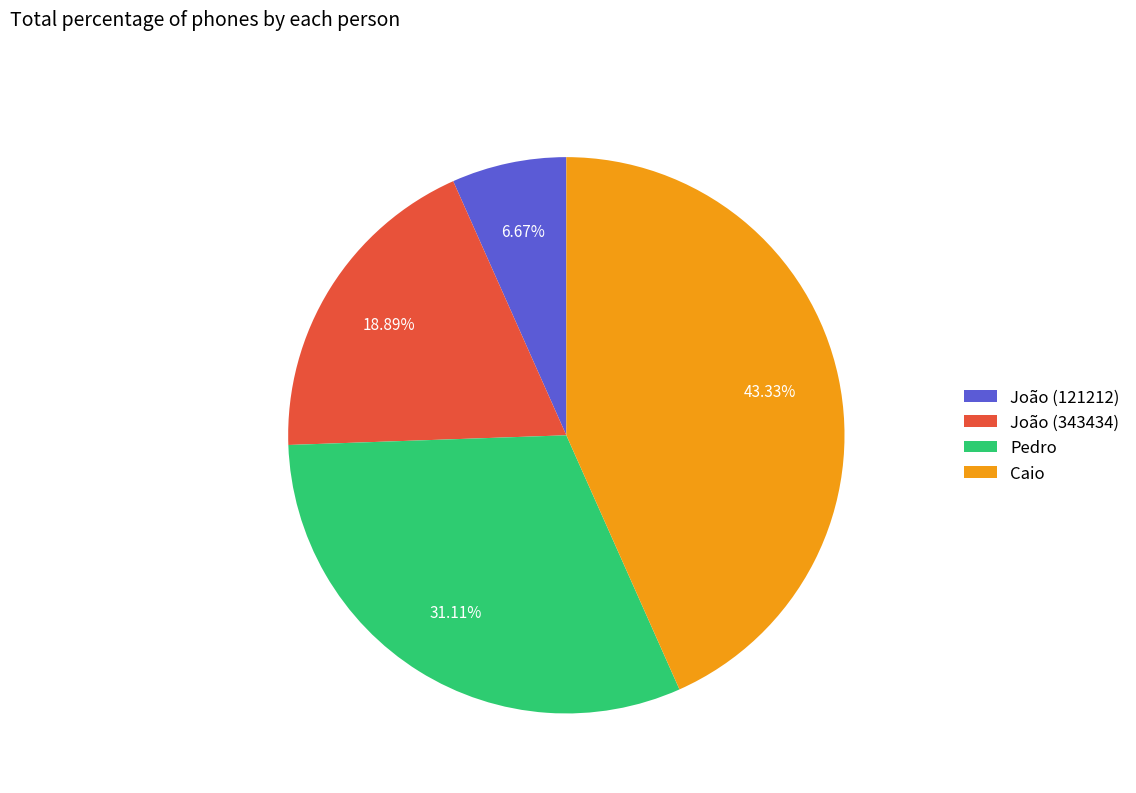

To the nearest percent, what is the combined percentage of Pedro and Caio?

74%